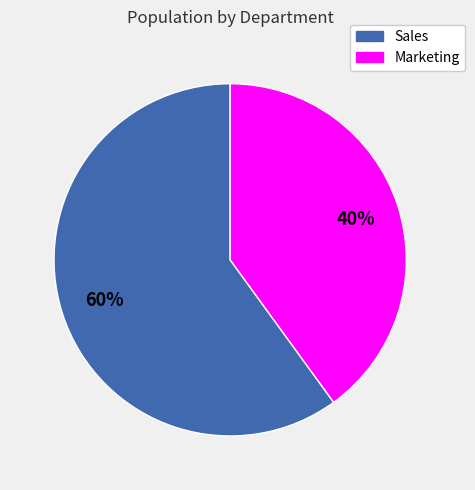

Approximately how many times larger is the value at Marketing compared to Sales?

0.7